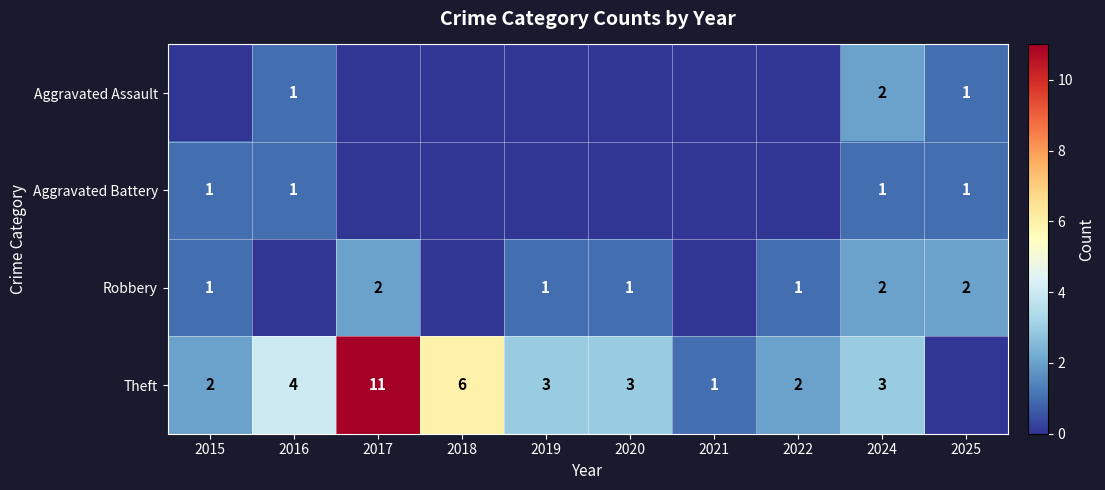

The Aggravated Assault series shows 1 at 2016. True or false?

True